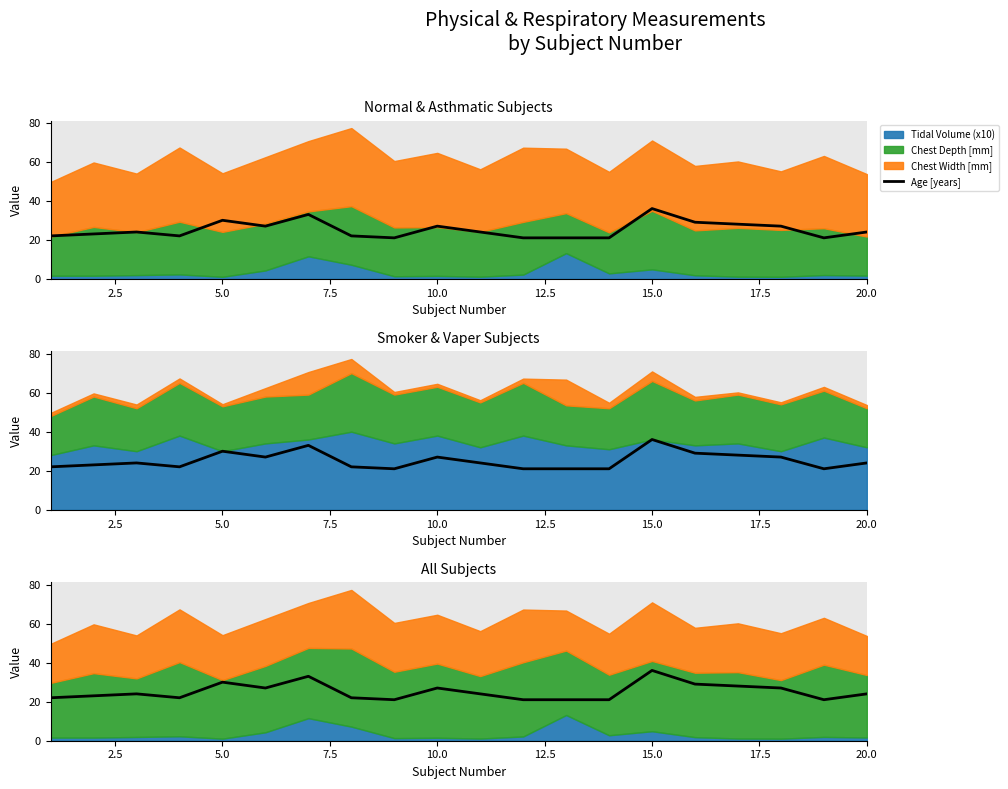

What value does the data have at 20.0, to the nearest 10?

20